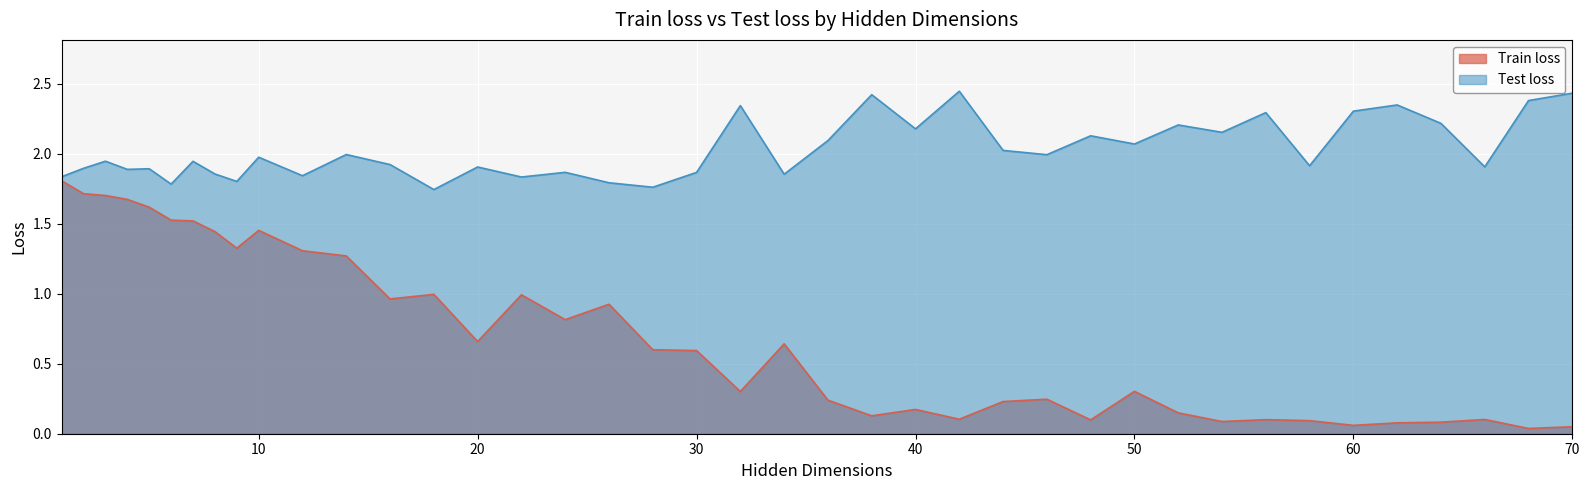

What is the difference between the maximum and minimum values in the Test loss series?

0.7